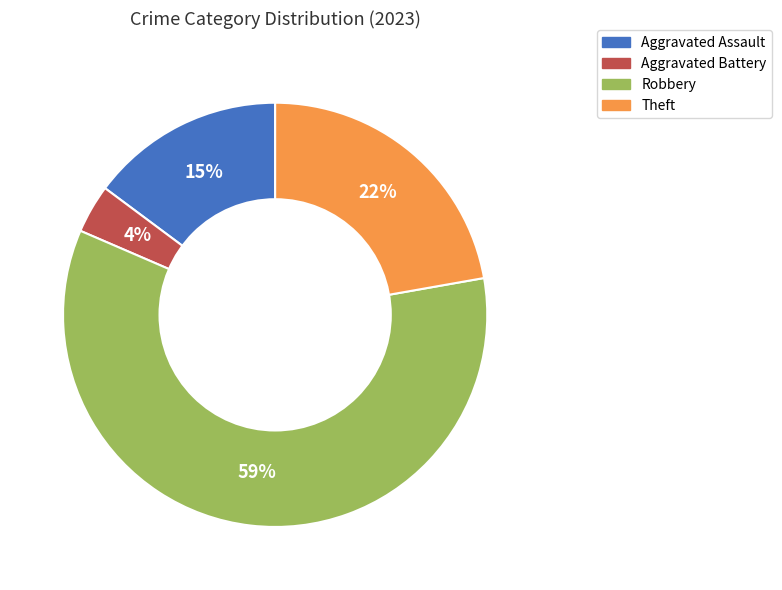

Is it true that Robbery is 74% of the pie?

False